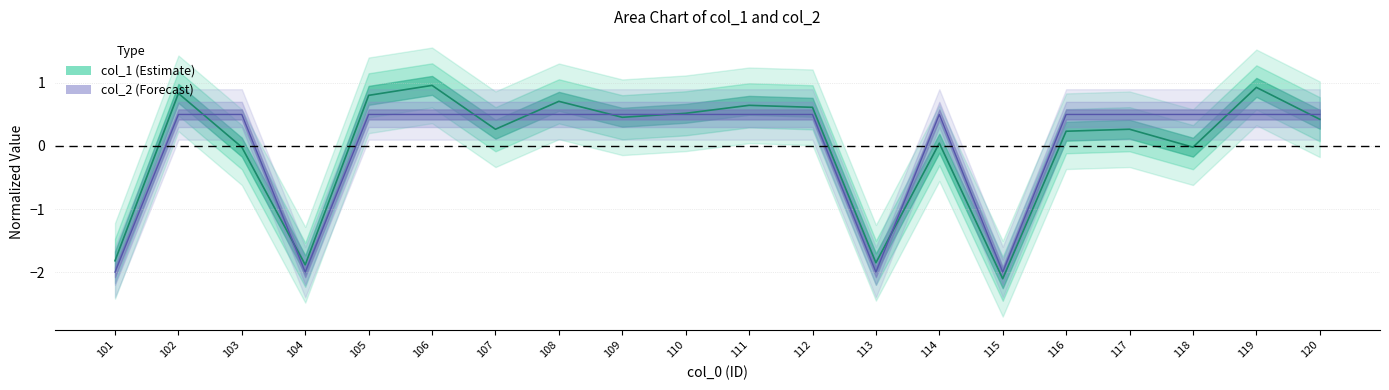

Rank the categories by col_1 value from highest to lowest.

106, 119, 102, 105, 108, 111, 112, 110, 109, 120, 107, 117, 116, 114, 103, 118, 101, 113, 104, 115